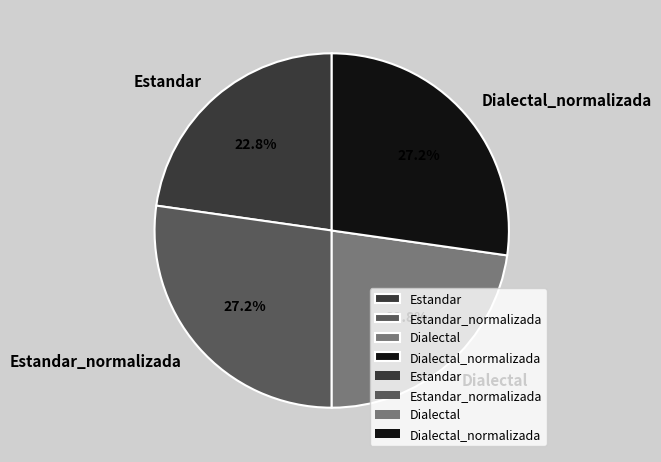

Which has a higher value, Dialectal or Dialectal_normalizada?

Dialectal_normalizada